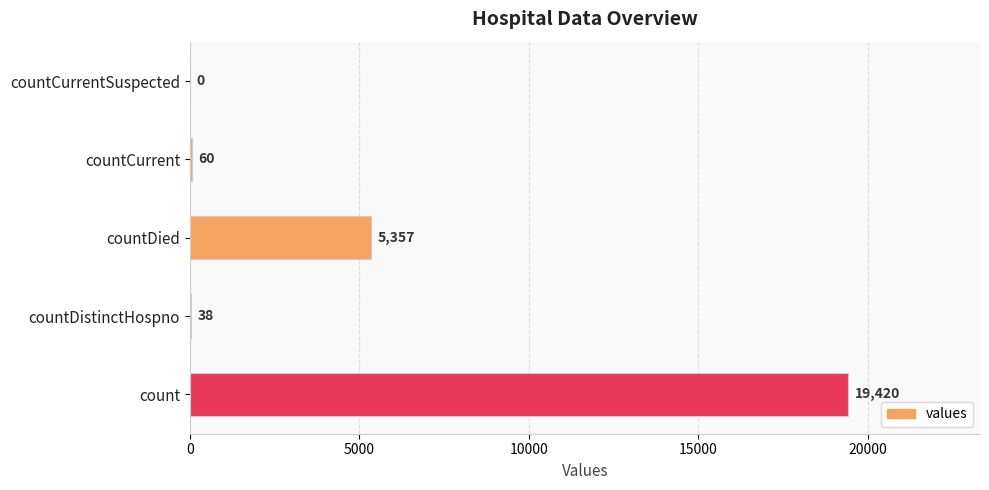

True or false: the data shows 0 at countCurrentSuspected.

True